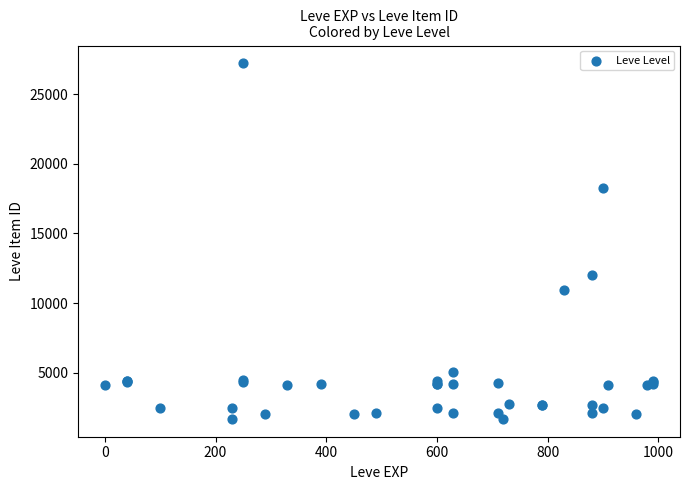

What Y value in the scatter plot is closest to 14448?

12018